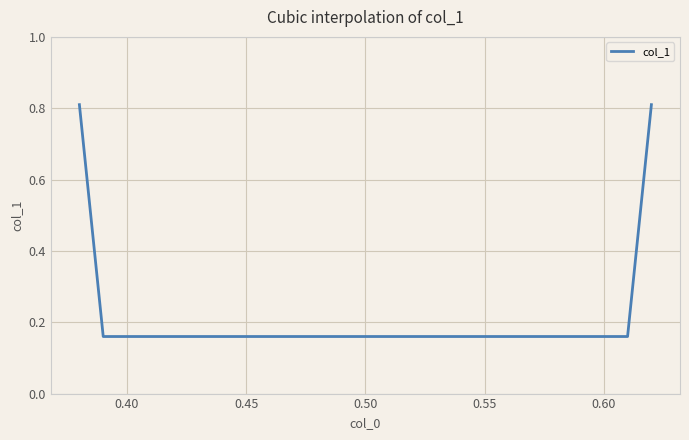

How many lines are shown in the chart?

1